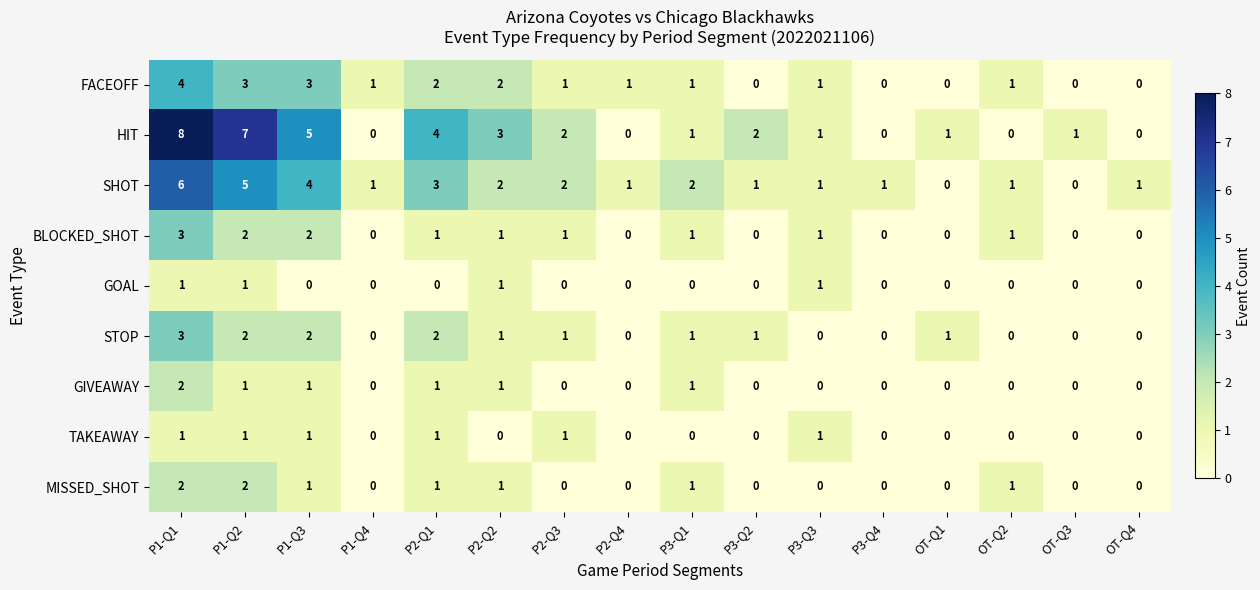

At which category is the sum across all series the highest?

P1-Q1